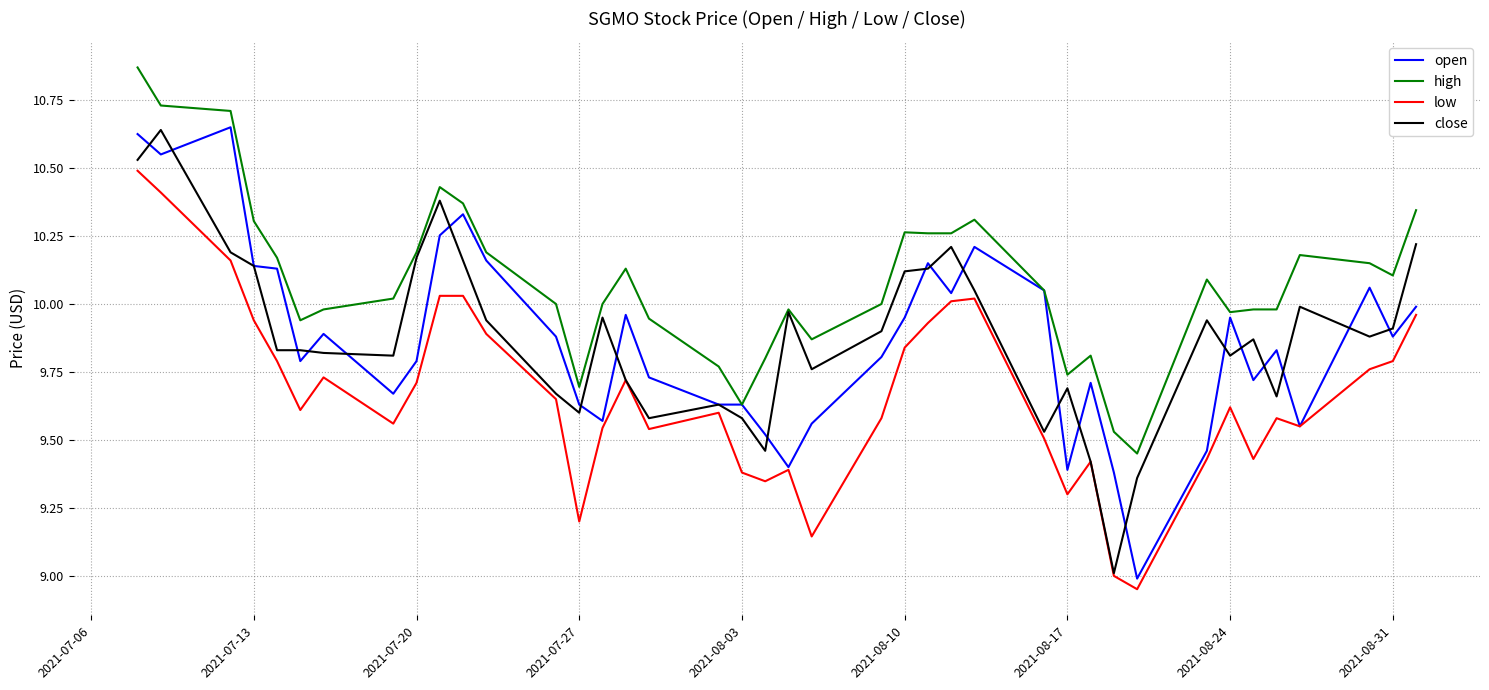

True or false: low and high cross at least once.

False